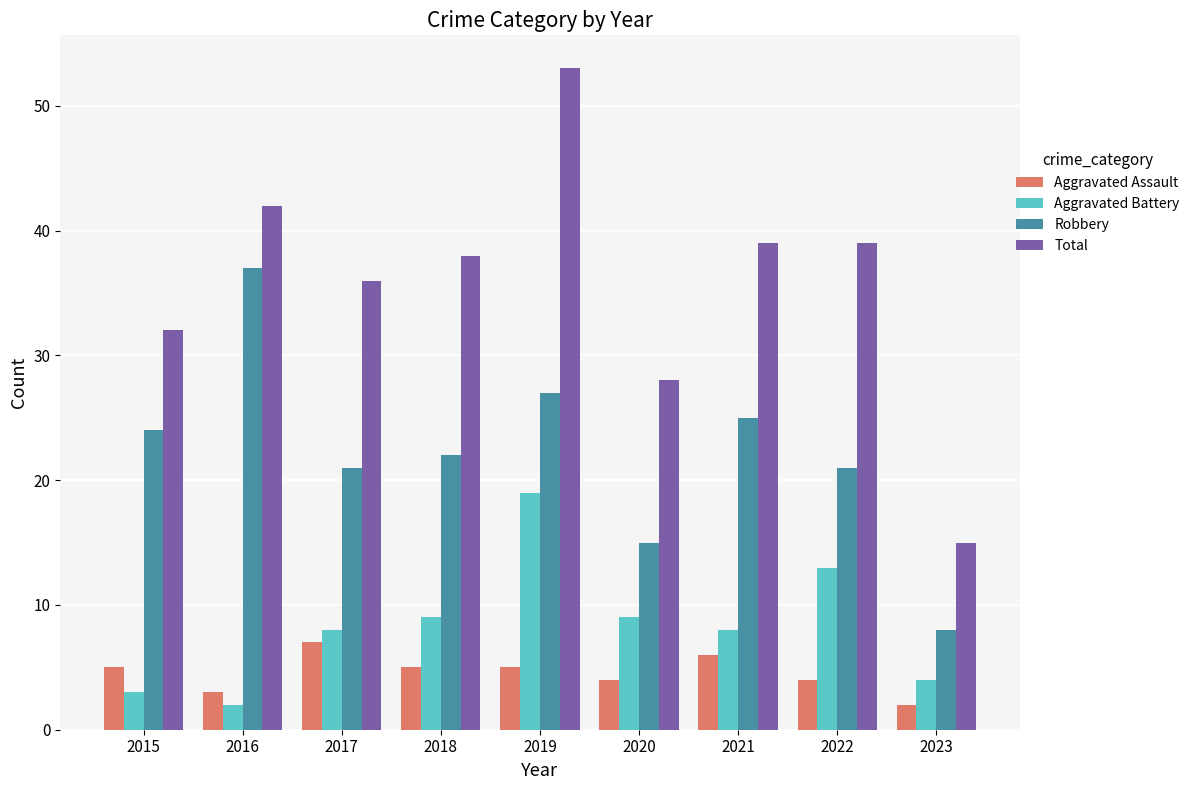

The value of Total at 2019 is 53. True or false?

True